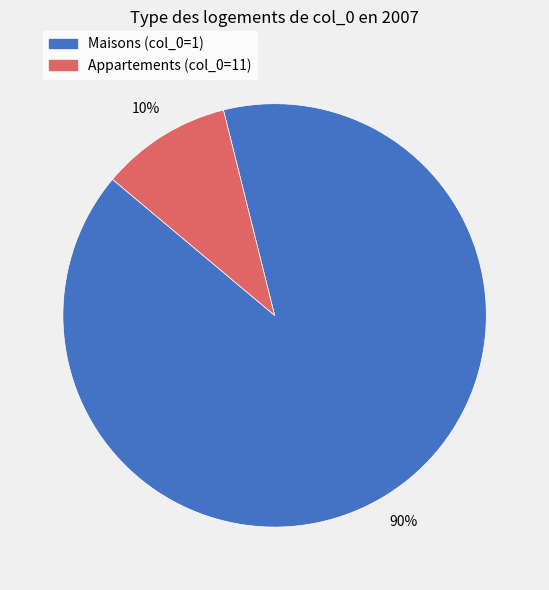

To the nearest percent, what is the average slice percentage?

50%